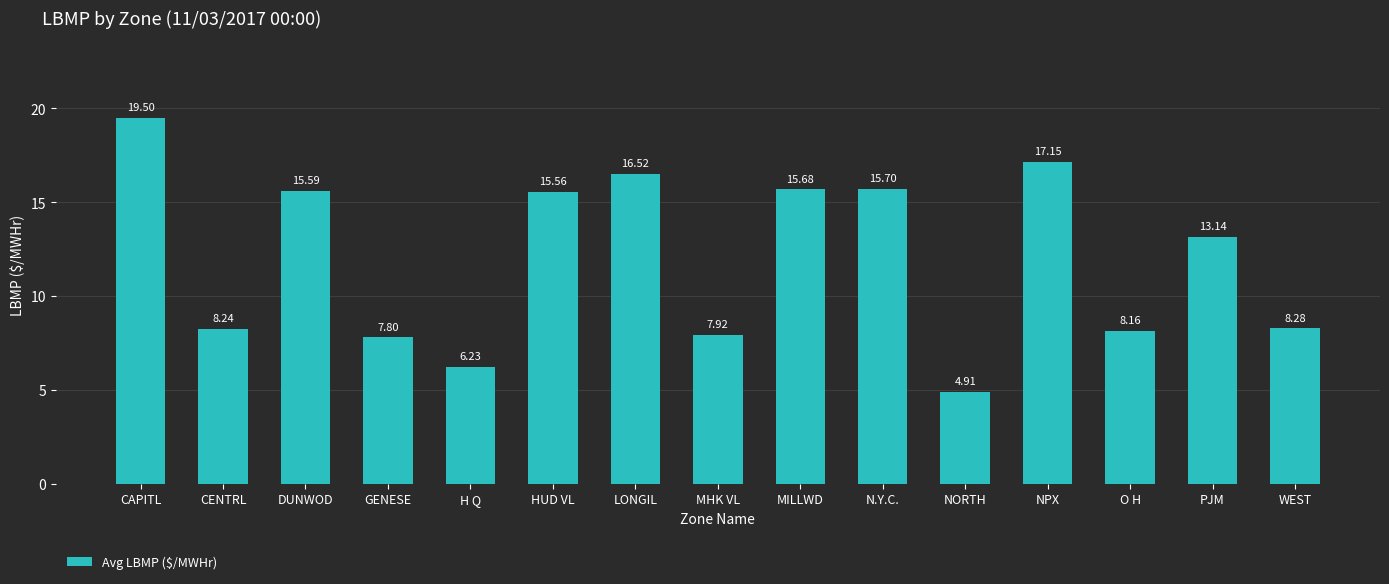

At which category does the chart reach its peak across all series?

CAPITL